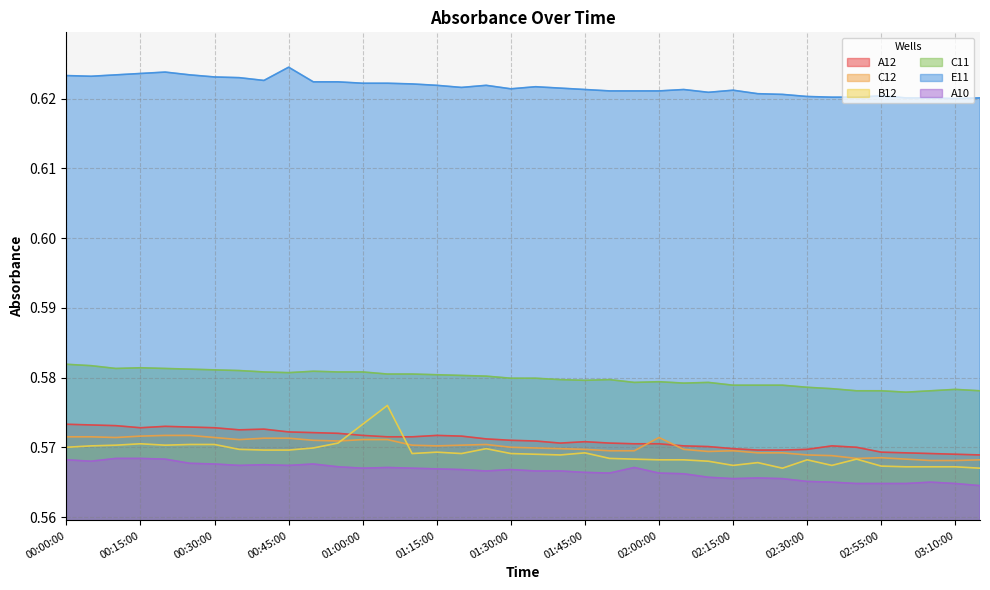

True or false: C11 and A10 intersect in this chart.

False